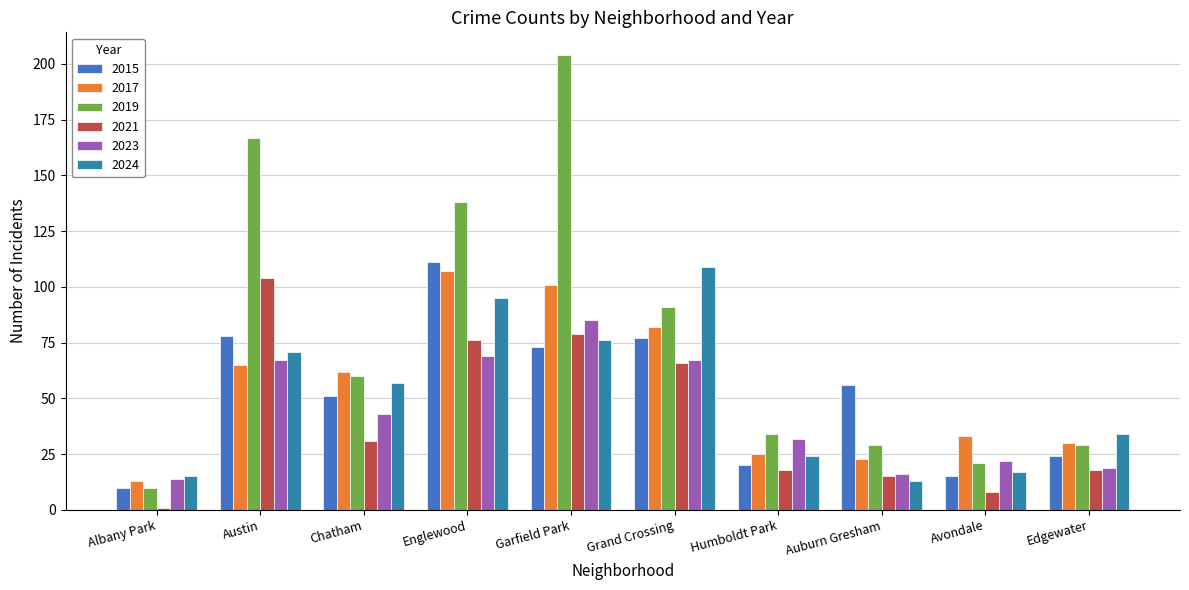

Reading left to right, list all the values displayed in this chart.

2015: 10	78	51	111	73	77	20	56	15	24
2017: 13	65	62	107	101	82	25	23	33	30
2019: 10	167	60	138	204	91	34	29	21	29
2021: 1	104	31	76	79	66	18	15	8	18
2023: 14	67	43	69	85	67	32	16	22	19
2024: 15	71	57	95	76	109	24	13	17	34